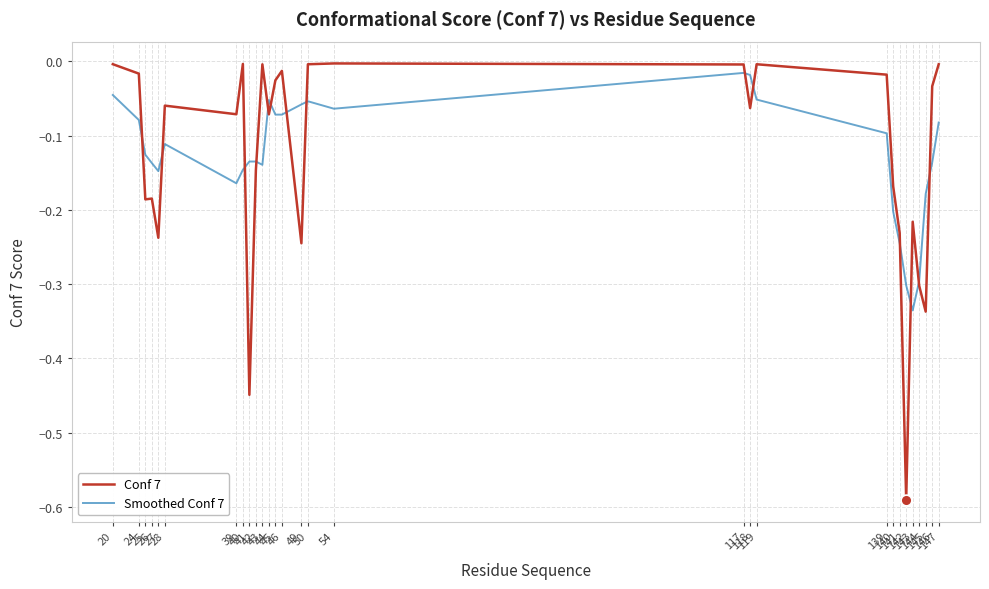

How many lines are shown in the chart?

2